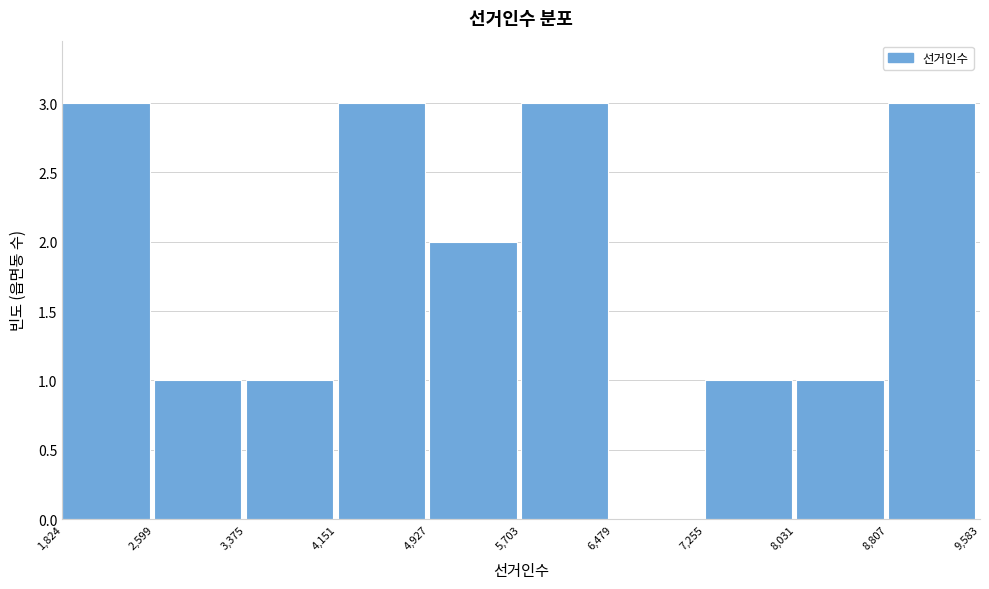

Reading left to right, transcribe this chart: for each bar, give the range it covers on the x-axis and its height. The values are not printed on the chart, so give them approximately, as read against the axis.

1,824 to 2,599: 3
2,599 to 3,375: 1
3,375 to 4,151: 1
4,151 to 4,927: 3
4,927 to 5,703: 2
5,703 to 6,479: 3
6,479 to 7,255: 0
7,255 to 8,031: 1
8,031 to 8,807: 1
8,807 to 9,583: 3